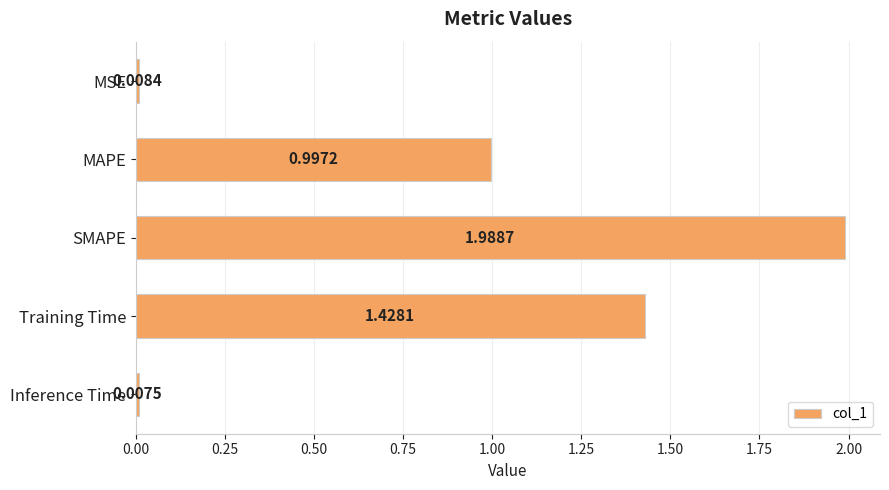

Does the chart contain any negative values?

No